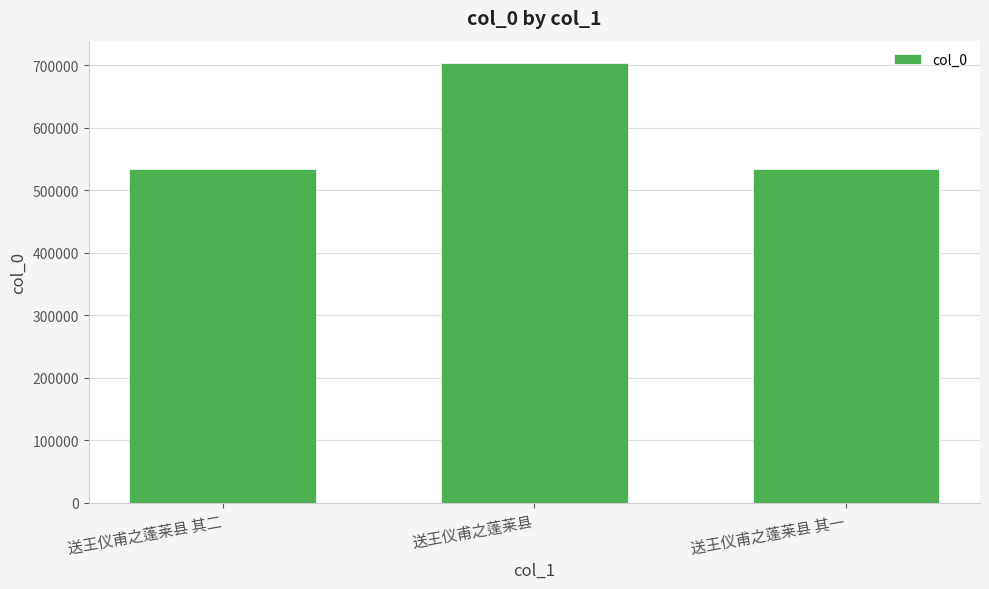

What is the change in value from 送王仪甫之蓬莱县 to 送王仪甫之蓬莱县 其一?

-170238